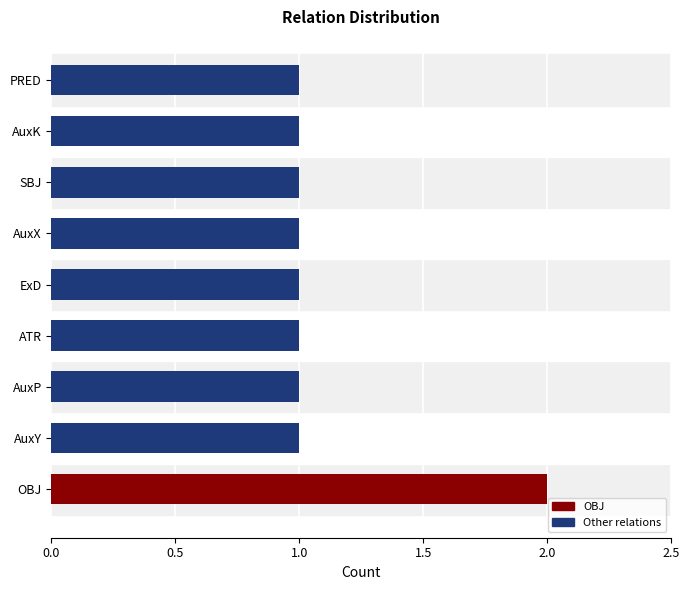

What is the greatest value displayed?

2